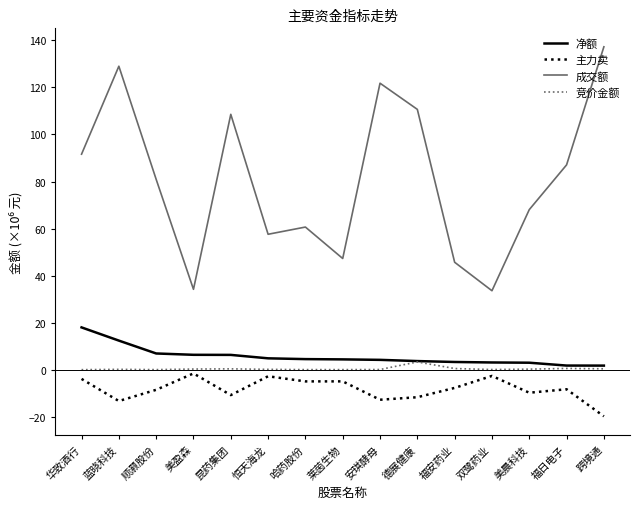

In 主力卖, how many points are lower than both neighbors (excluding endpoints)?

5